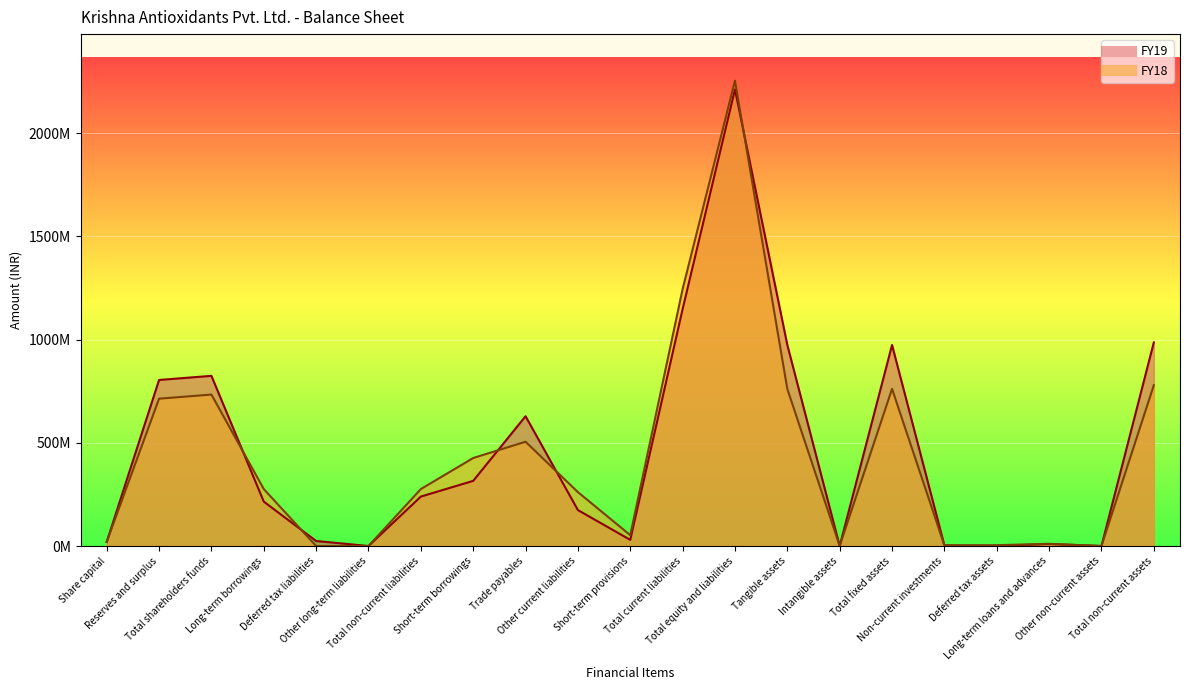

How many interior local valleys does the FY19 series have?

5